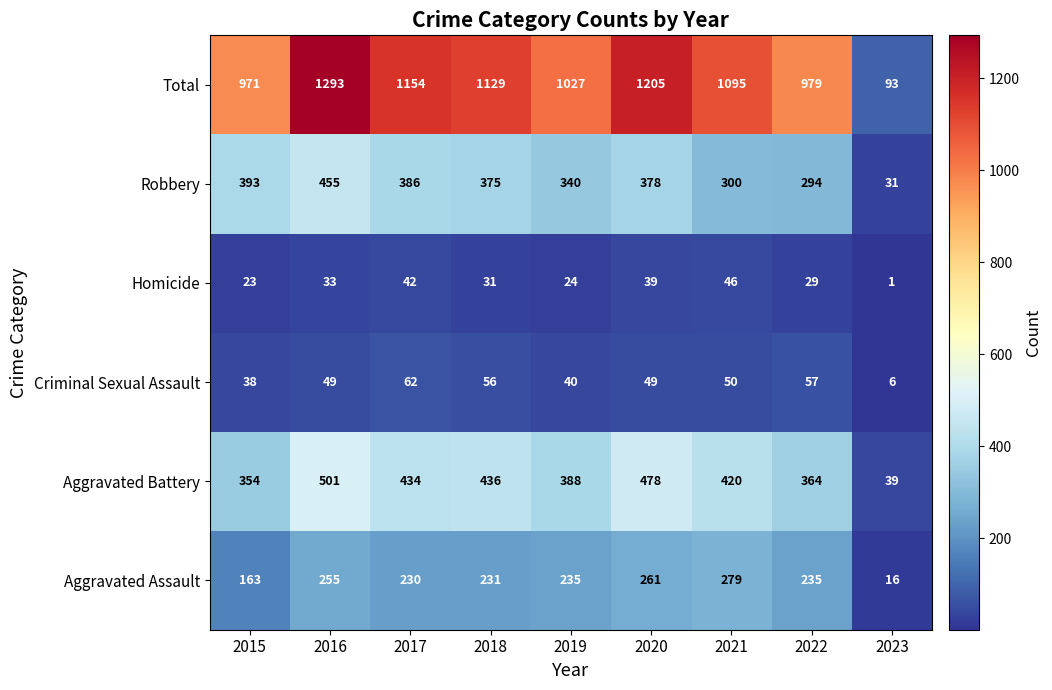

What is the spread (max minus min) of values at 2023?

92